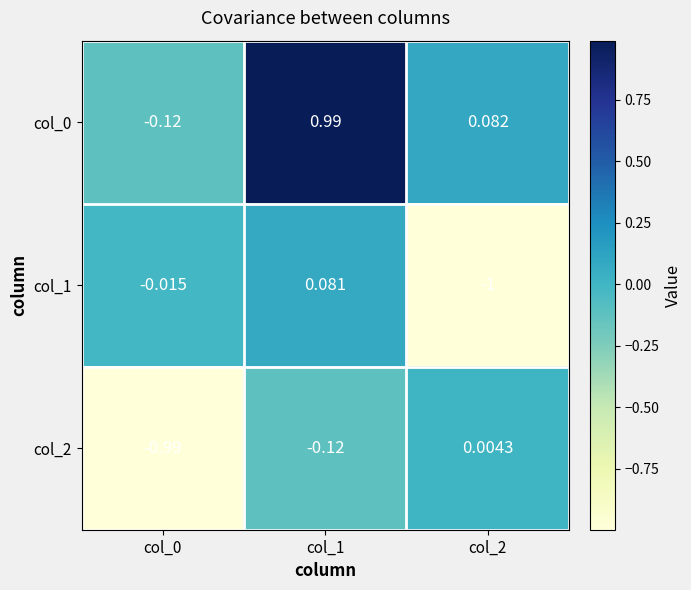

How many positive values does the col_2 series have?

1